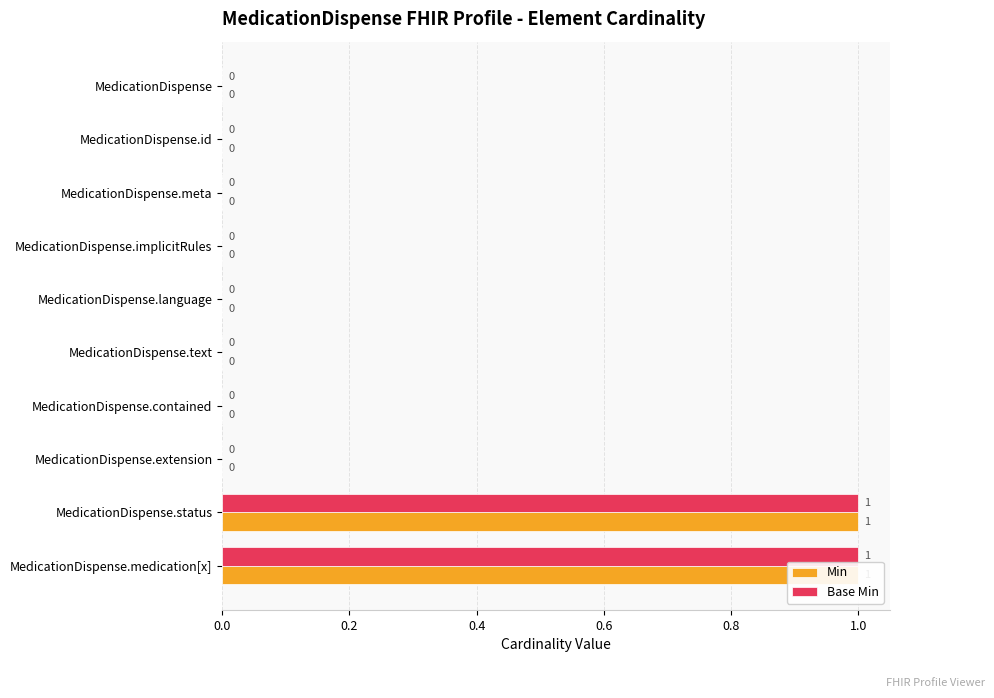

What is the difference between the second highest and minimum values in the Min series?

1